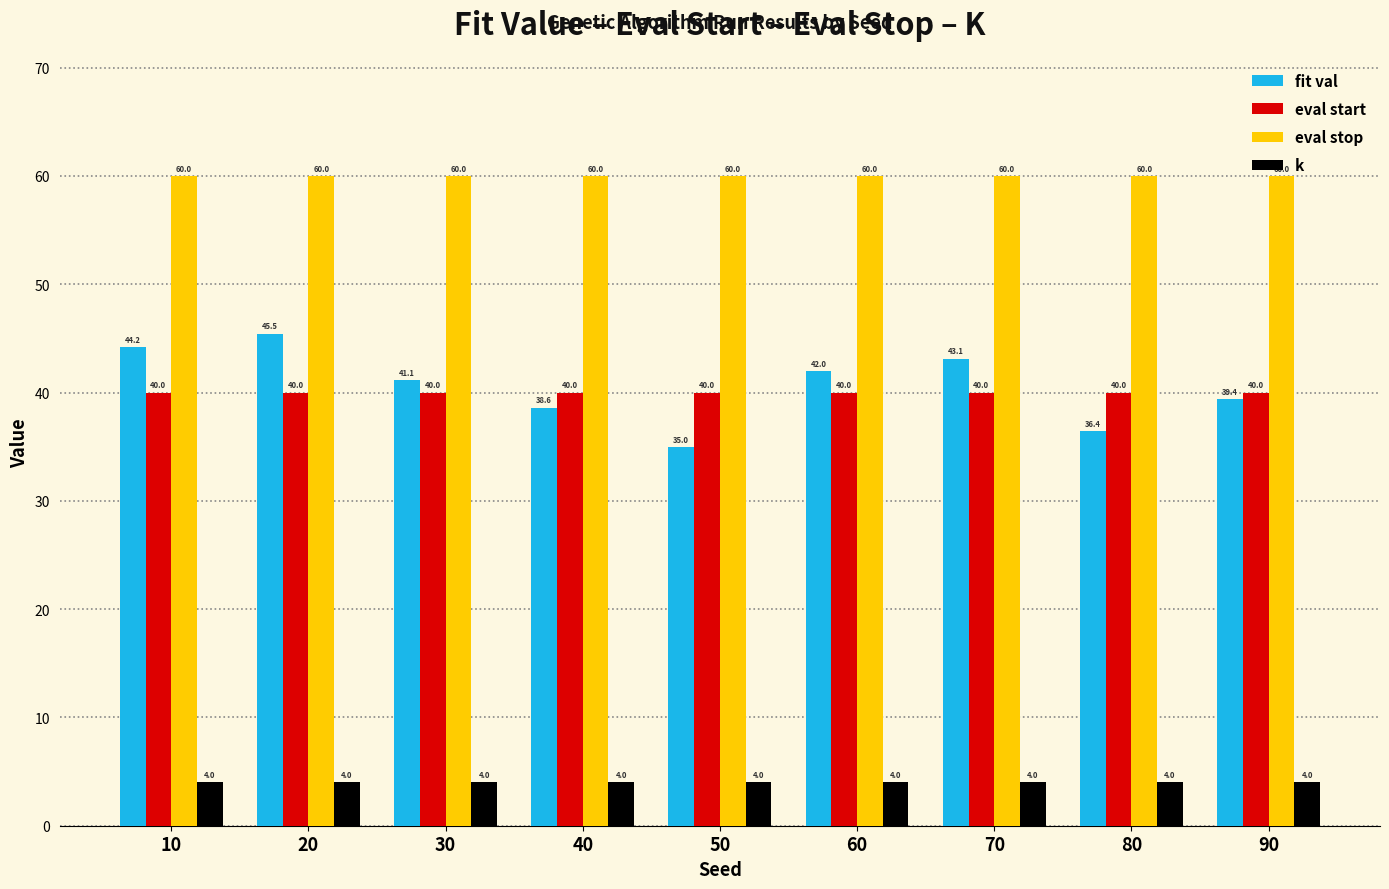

What is the approximate value of eval start at 90?

40.0